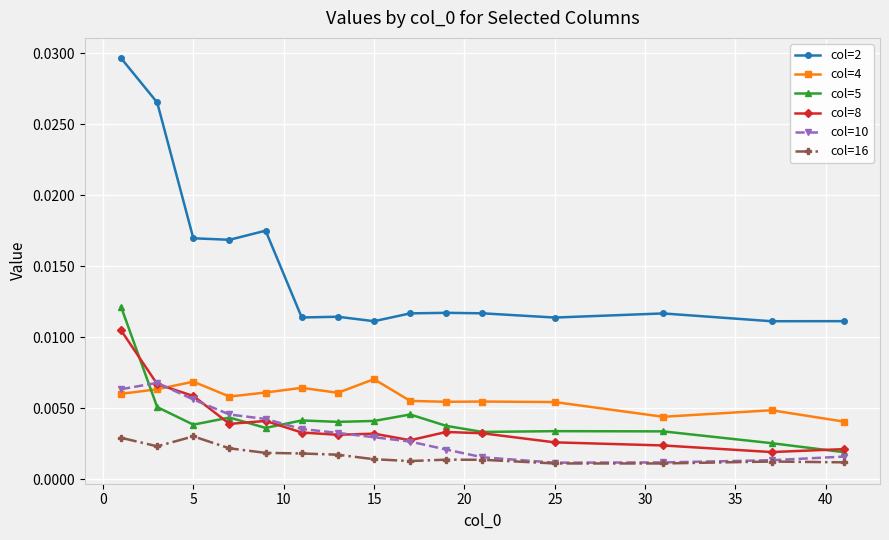

Which series has the largest total across all categories?

col=2